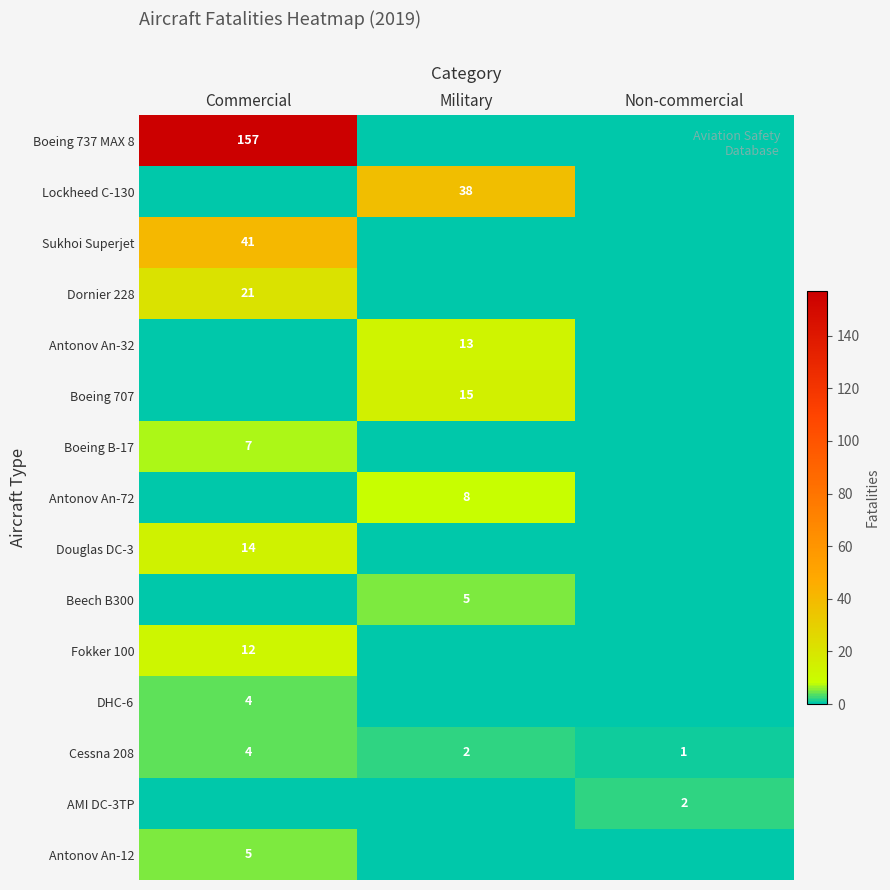

Is it true that Cessna 208 equals 2 at Commercial?

False